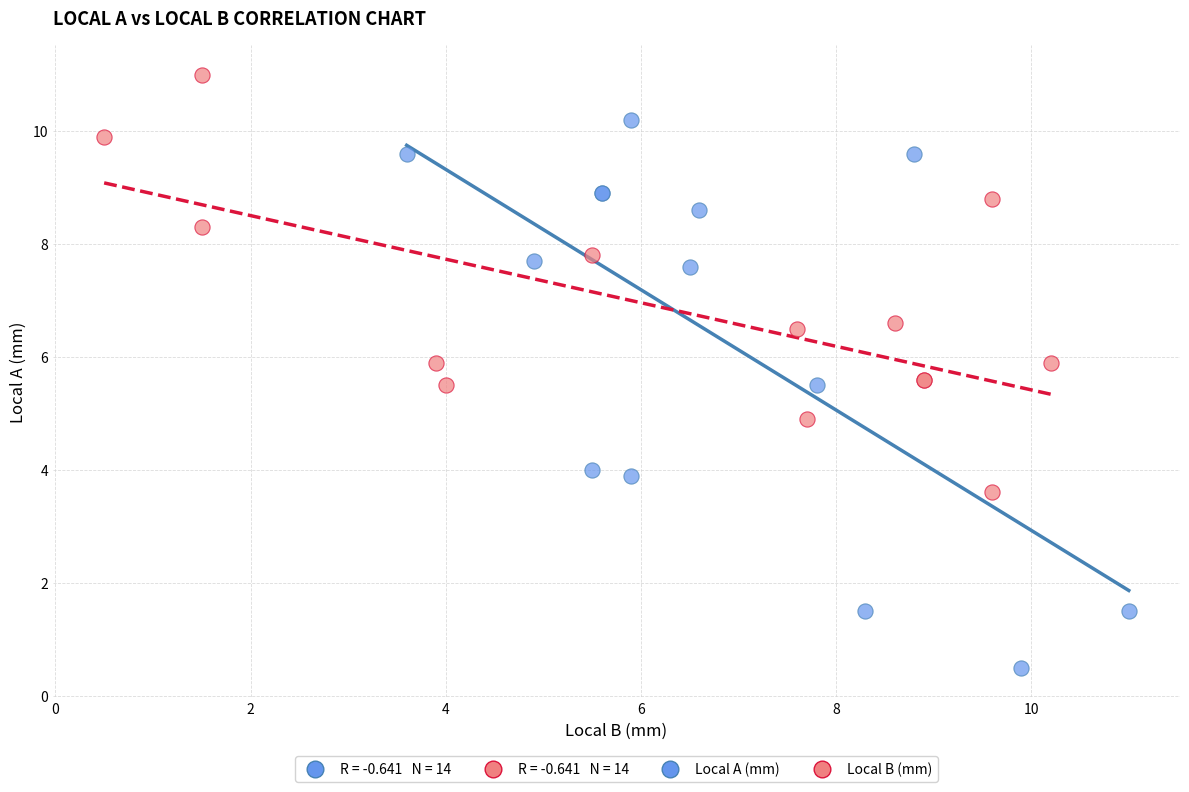

Which series reaches the minimum Y coordinate?

Local A (mm)